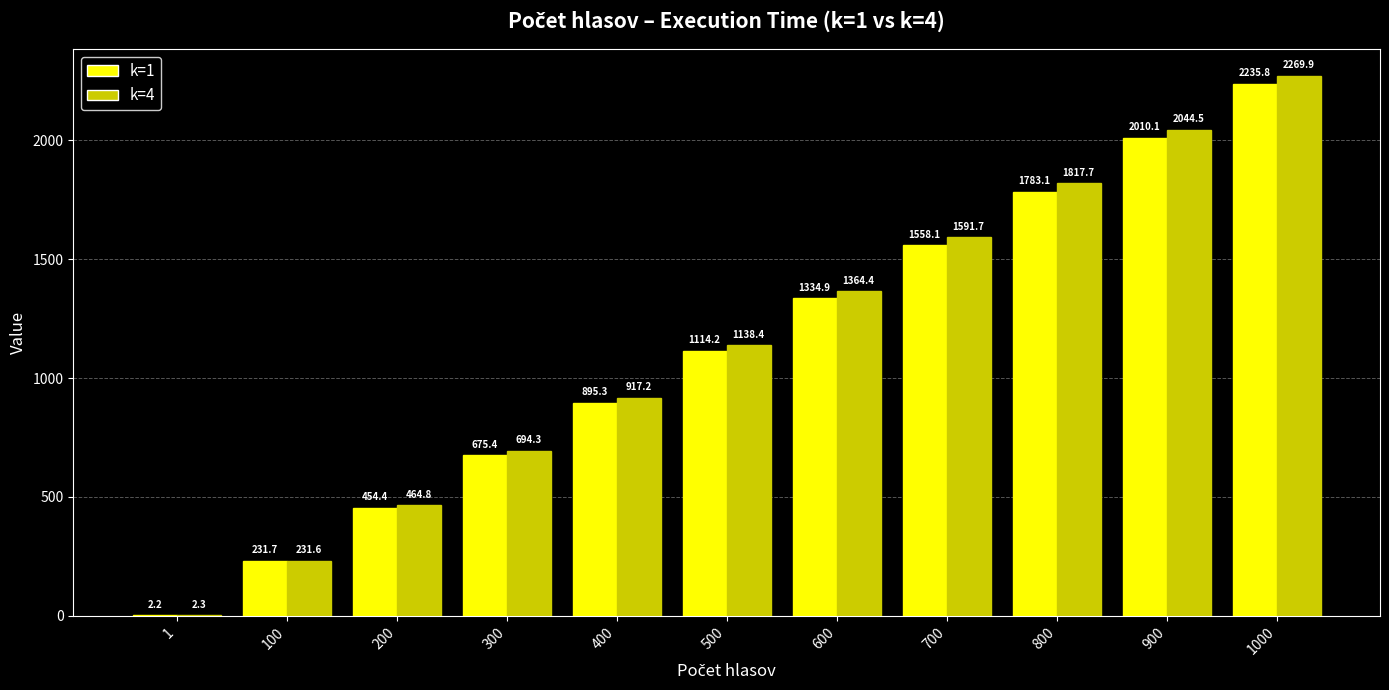

What is the greatest value displayed?

2269.9